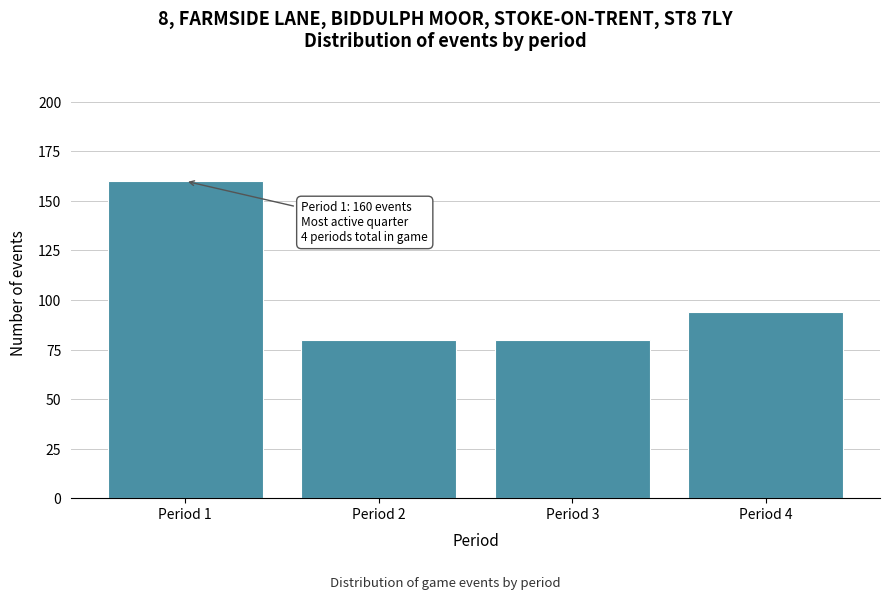

Reading right to left, extract all data points from this chart.

Period 4=94	Period 3=80	Period 2=80	Period 1=160